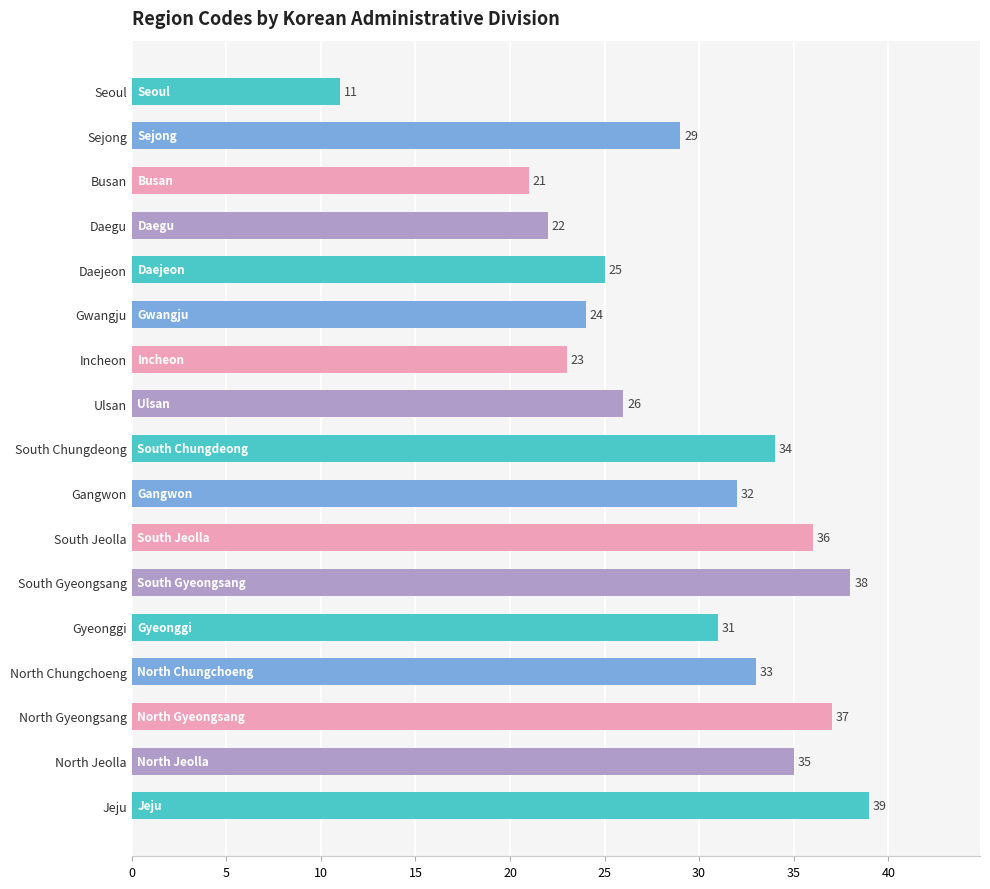

The value at Incheon is 23. True or false?

True